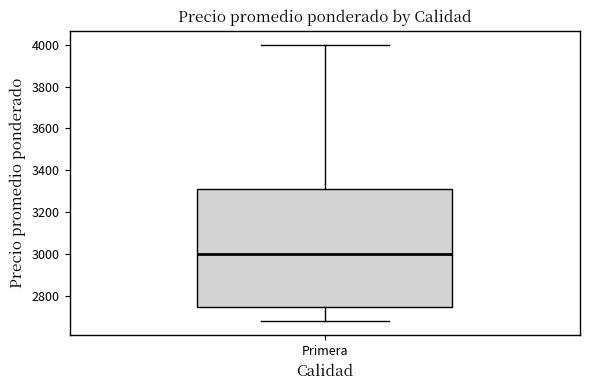

Read this box plot against the y-axis: the position of the median line, the range covered by the box, and the ends of both whiskers. The values are not printed on the chart, so give them approximately, as read against the axis.

median 3000, box 2740 to 3320, whiskers 2680 to 4000